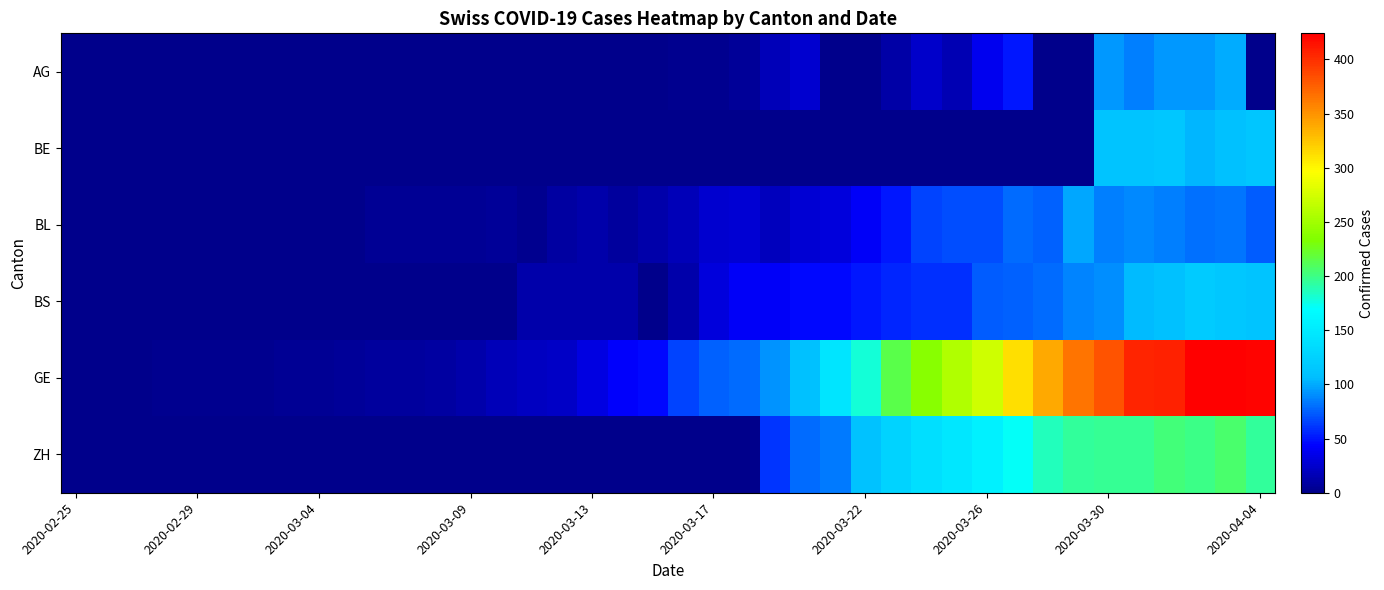

How many categories are shown in the chart?

40